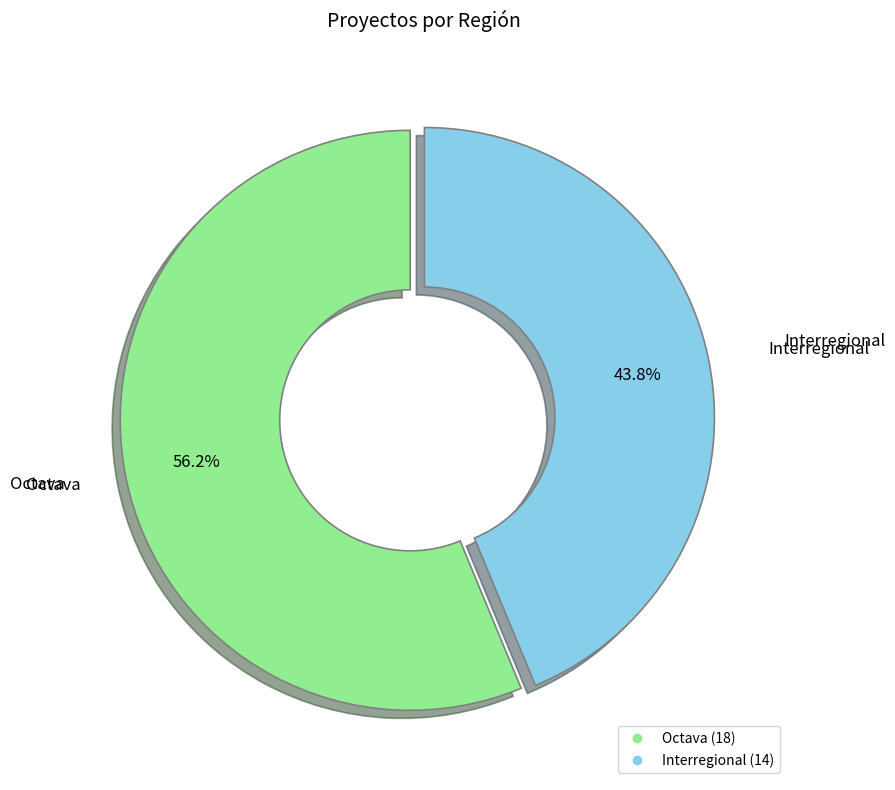

Count the number of slices in the pie.

2